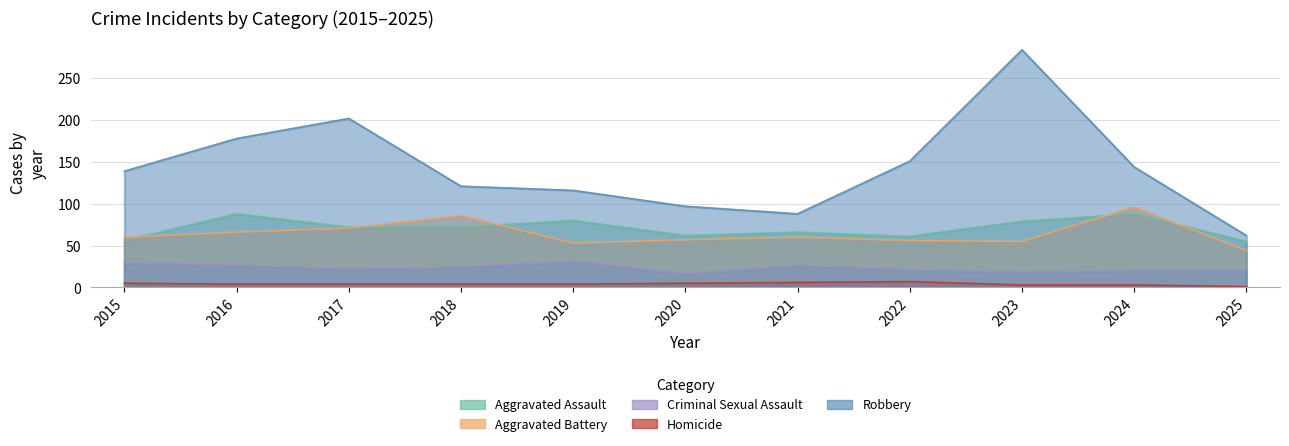

What is the value of the Criminal Sexual Assault point at the 4th from the left?

24